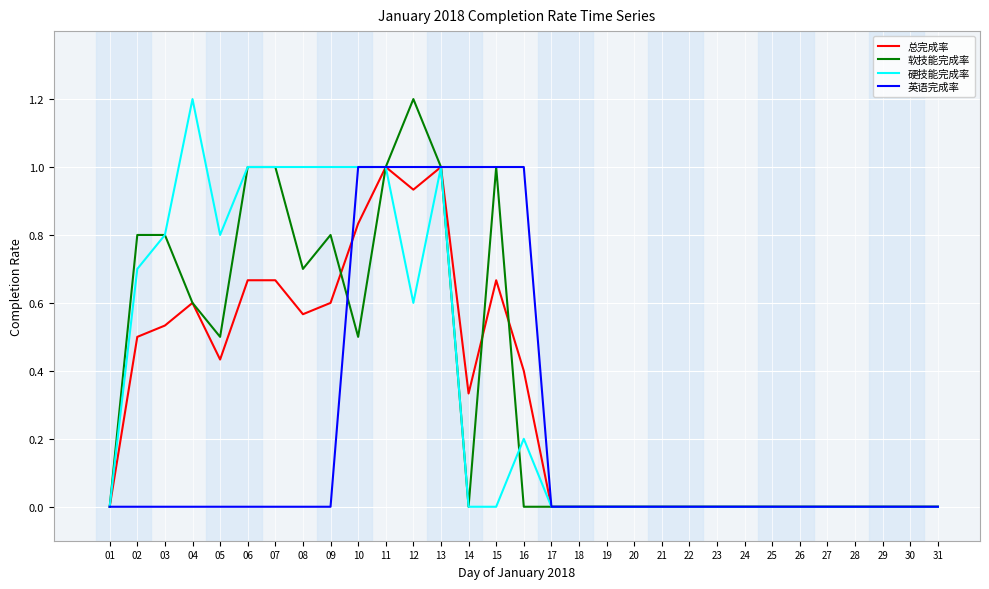

Rank the series at 02 from highest to lowest value.

软技能完成率, 硬技能完成率, 总完成率, 英语完成率